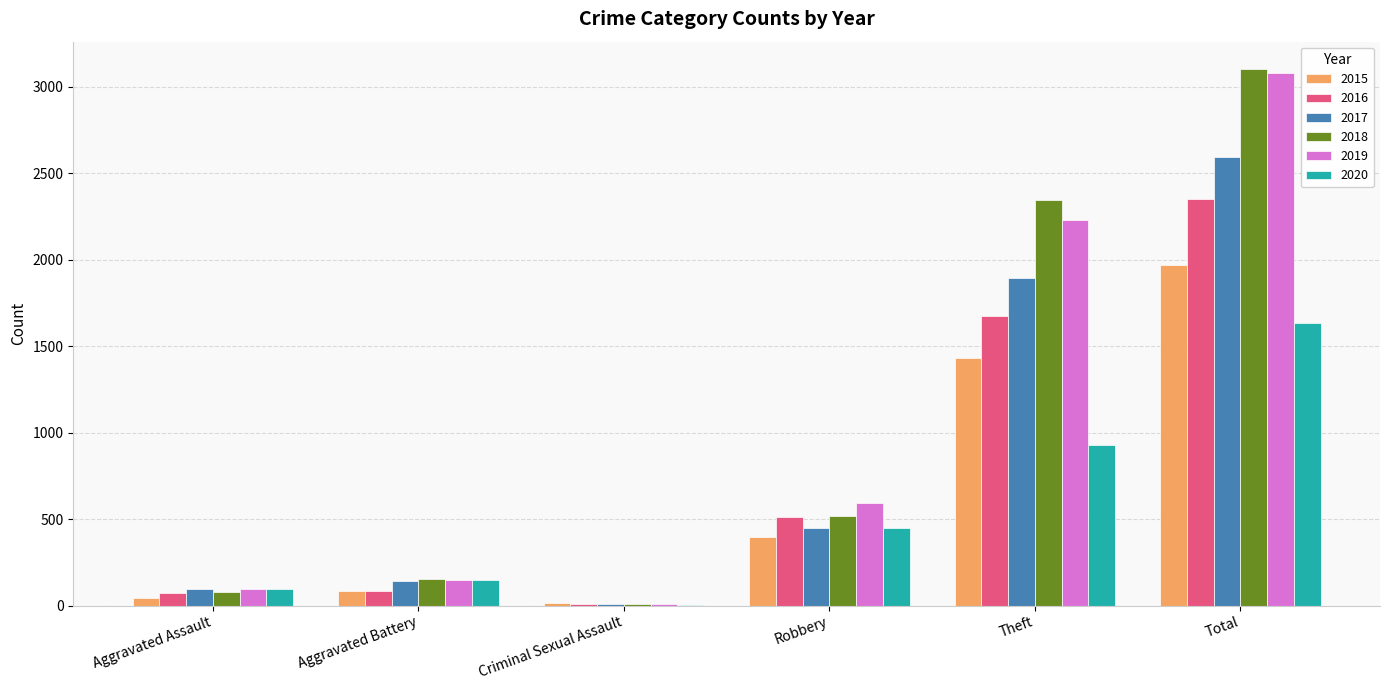

How many groups of bars are there?

6